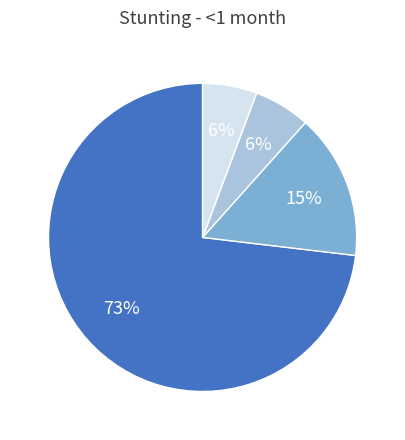

Does any single category account for the majority?

Yes